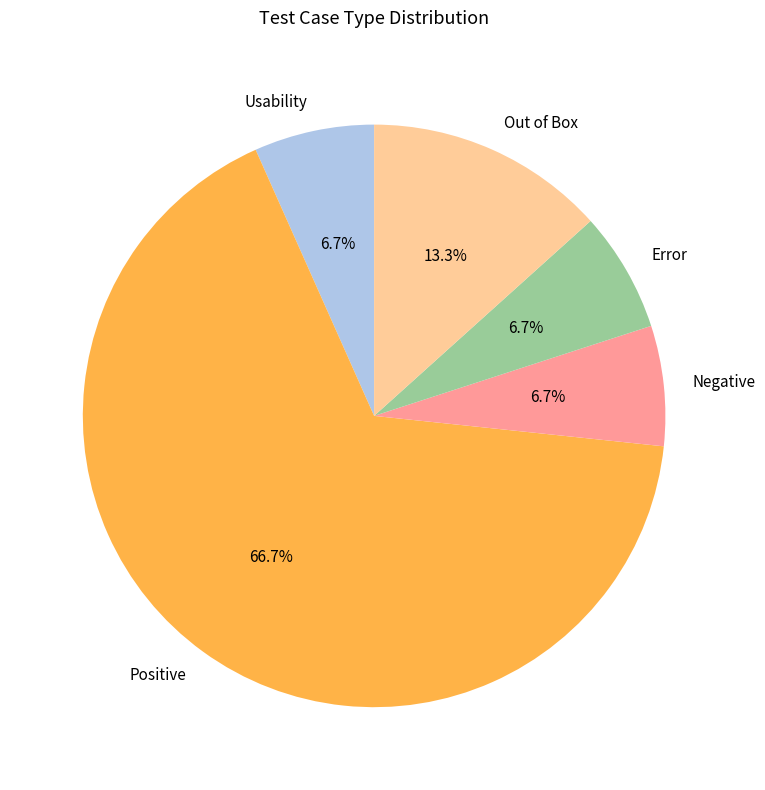

True or false: Positive accounts for 67% of the total.

True